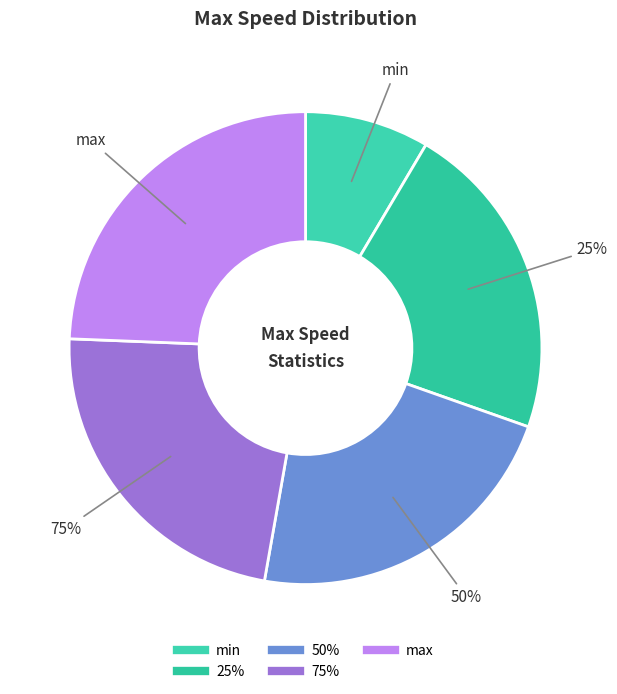

What is the change in value from 25% to max?

+10.6